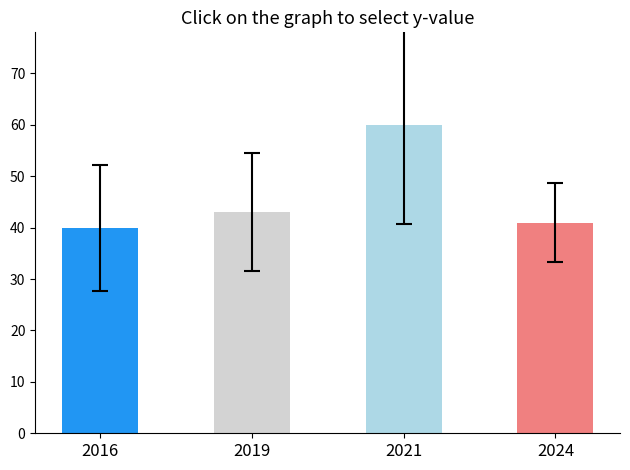

How many bars are there in total?

4